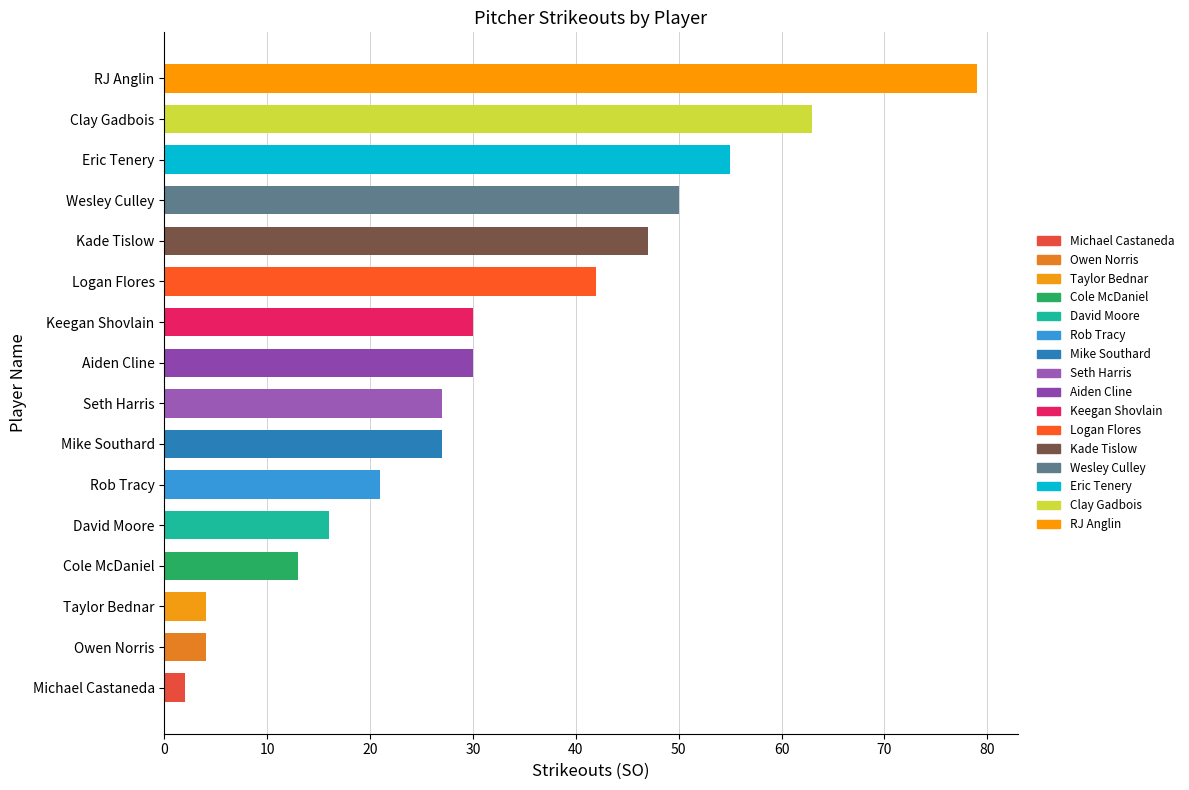

What is the difference between the maximum and minimum values?

77